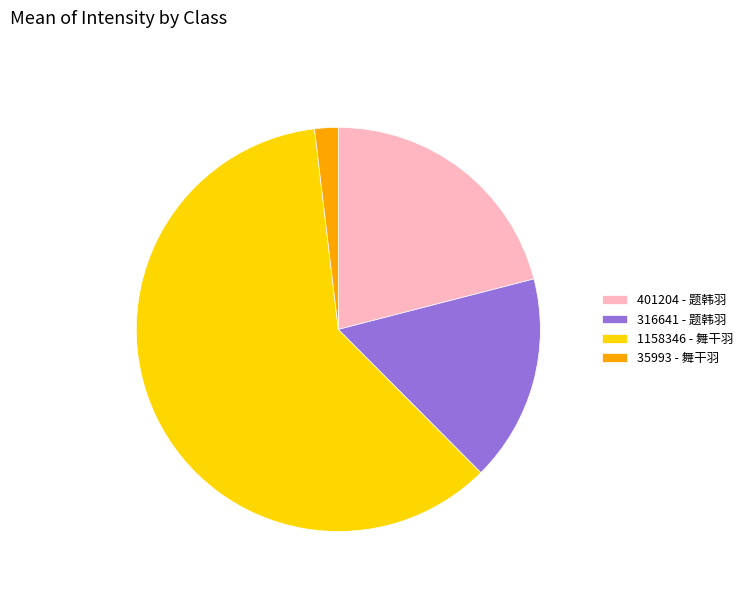

How many segments does this pie chart have?

4